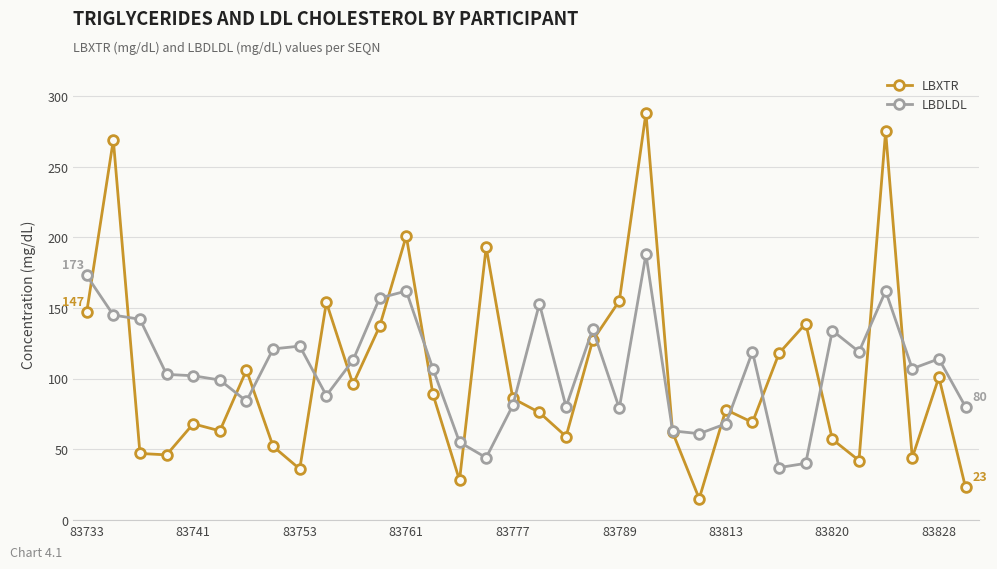

Which series has the widest spread of values?

LBXTR